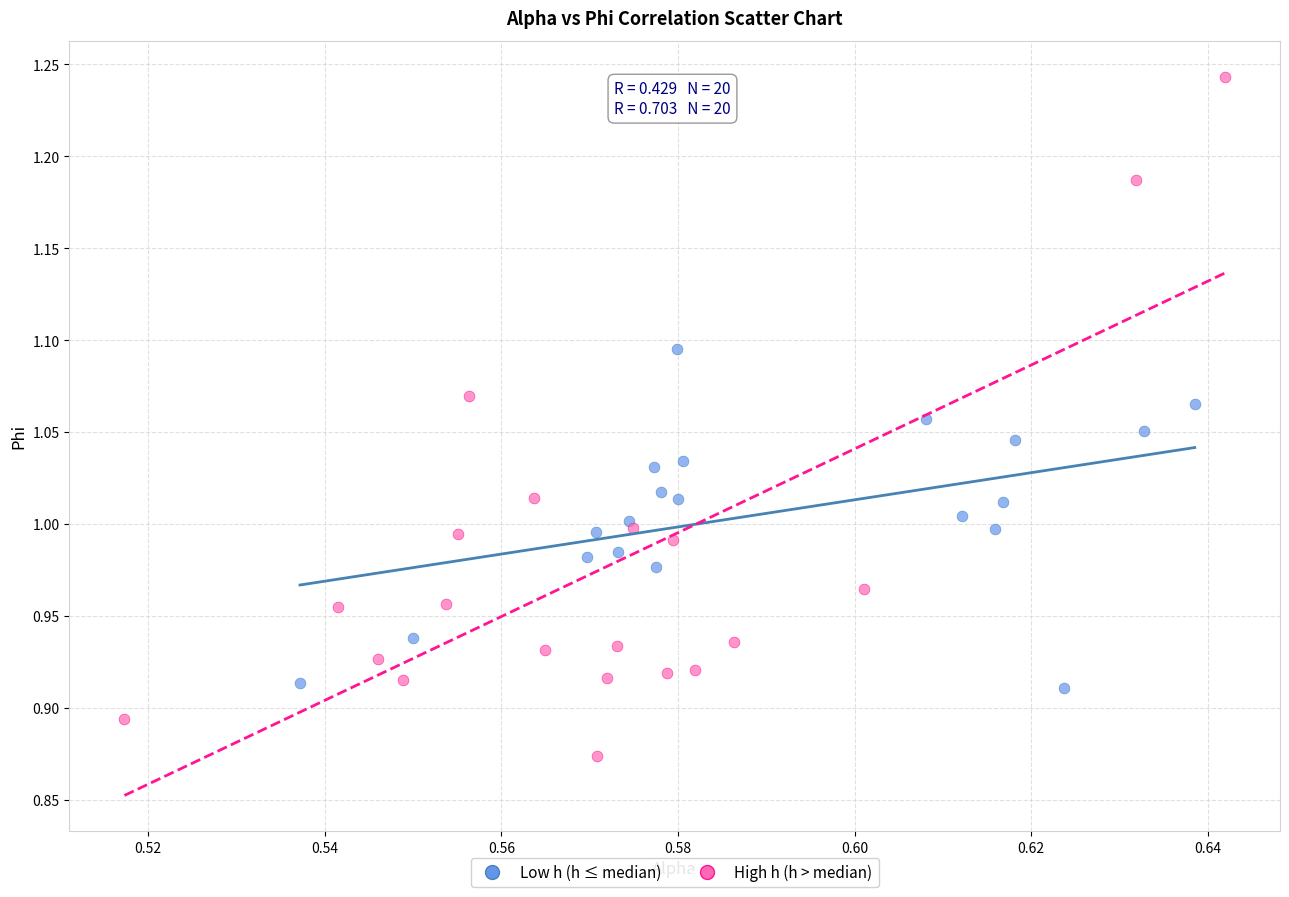

Which series reaches the minimum Y coordinate?

High h (h > median)